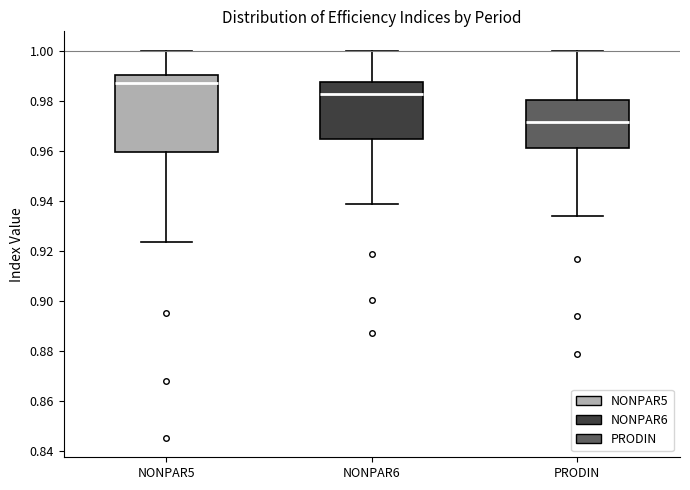

Where does the median line of the box for NONPAR5 sit on the y-axis? The values are not printed on the chart, so give them approximately, as read against the axis.

0.988